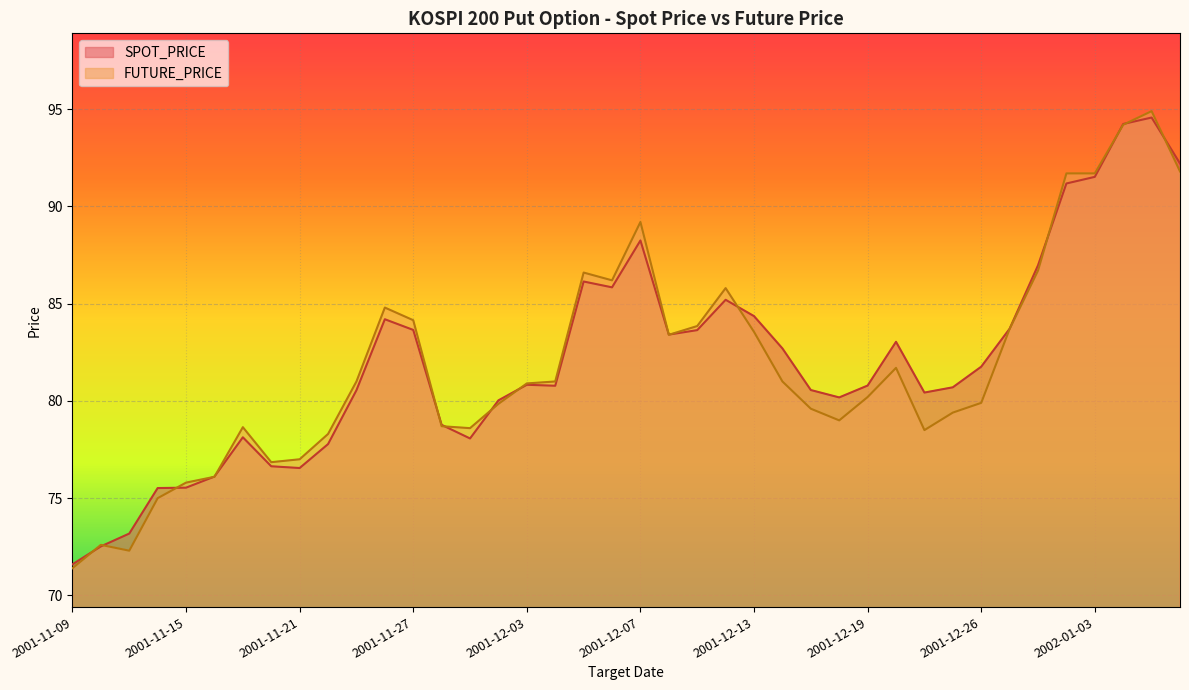

Which series ends up on top after the final intersection of FUTURE_PRICE and SPOT_PRICE?

SPOT_PRICE